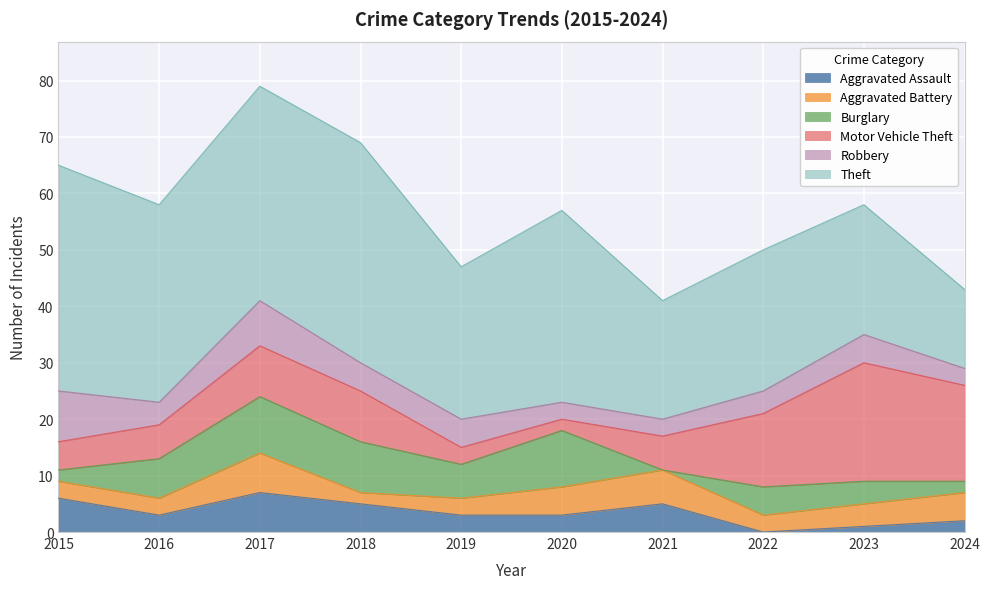

Where is Burglary nearest to the value 5?

2022